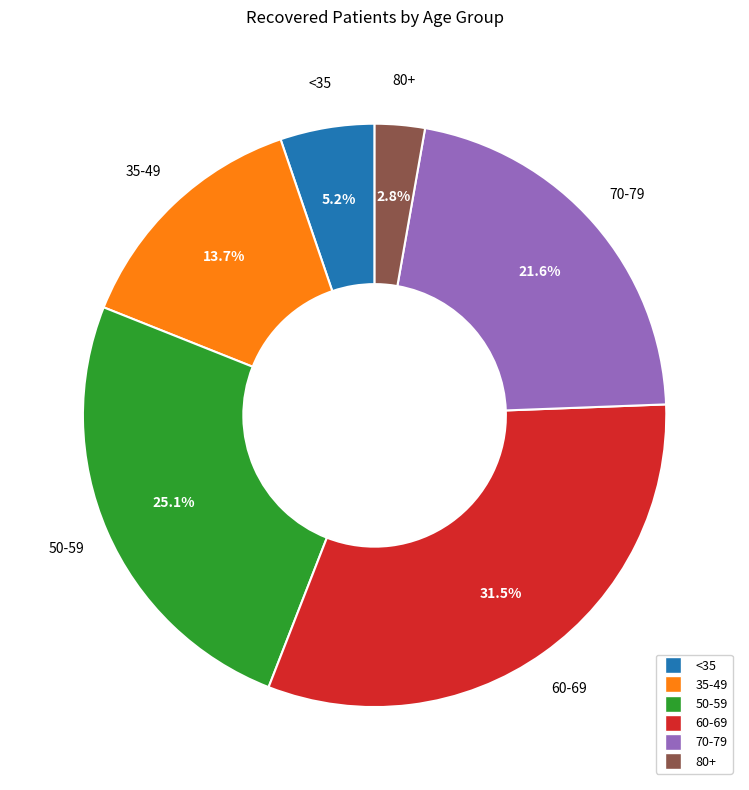

Is there a majority slice in this chart?

No